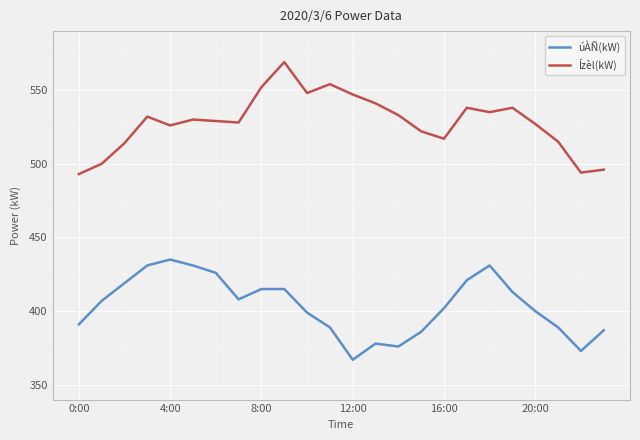

True or false: Ízèl(kW) and úÀÑ(kW) cross at least once.

False